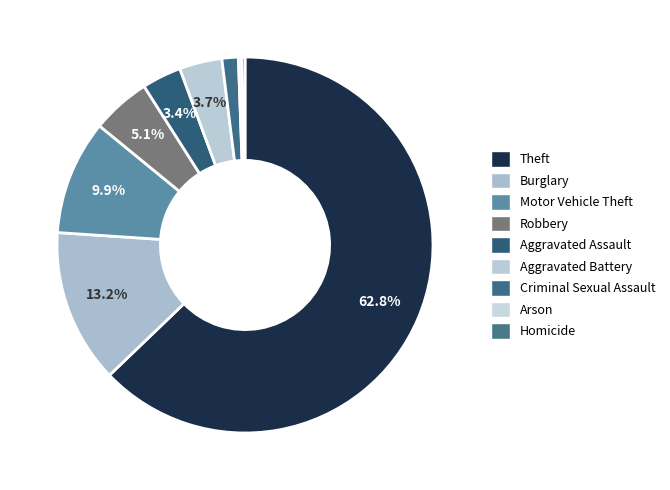

Count the number of slices in the pie.

9